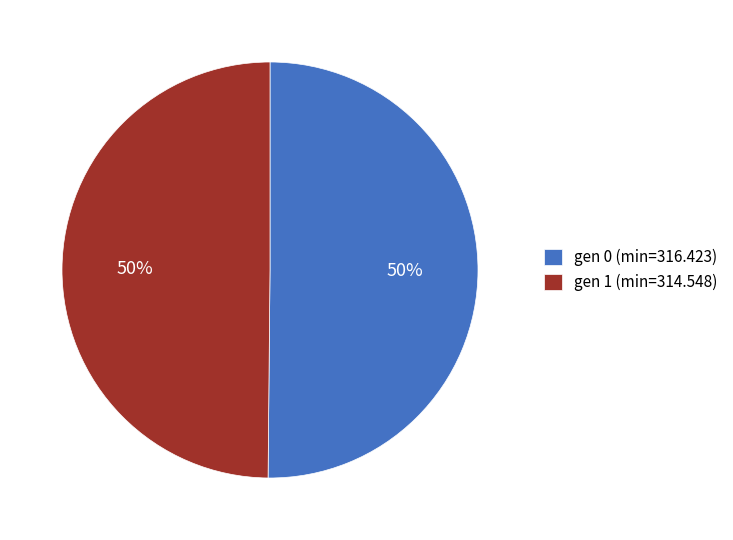

To the nearest percent, what is the combined percentage of gen 1 (min=314.548) and gen 0 (min=316.423)?

100%